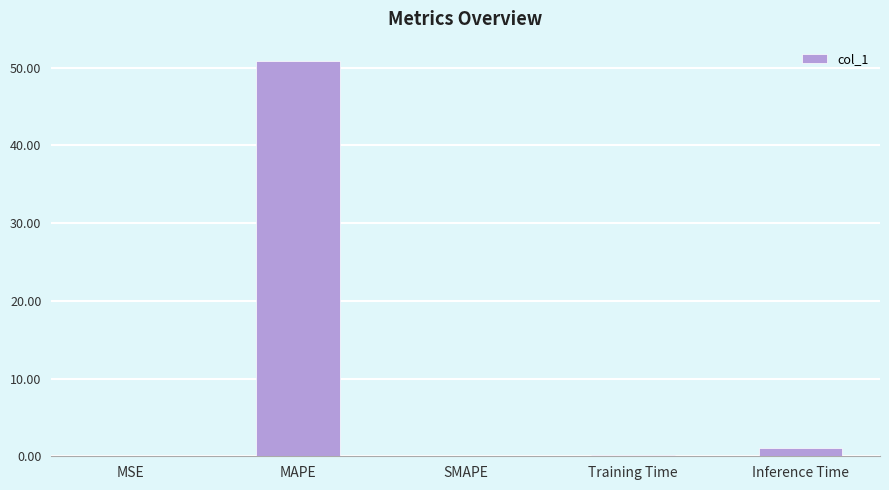

What is the sum of all values?

52.0